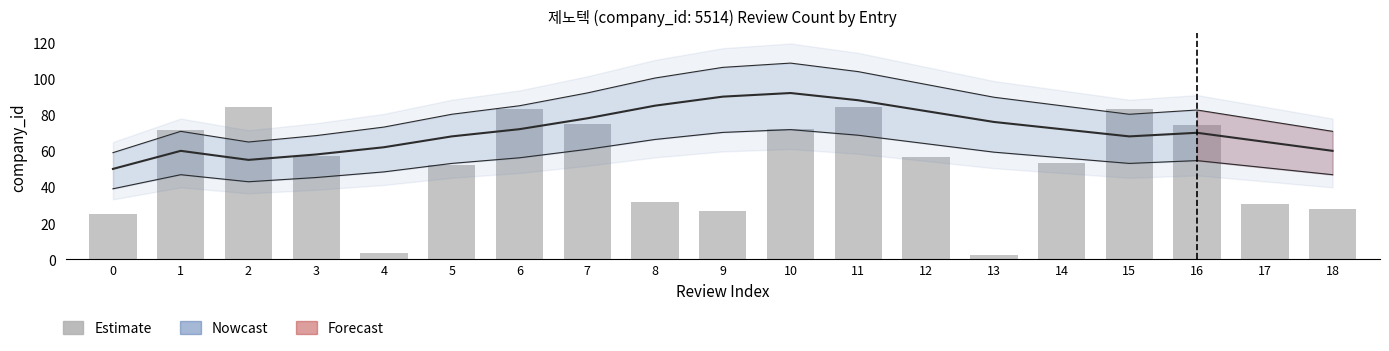

The chart shows a value of 72.3 at 10. True or false?

True